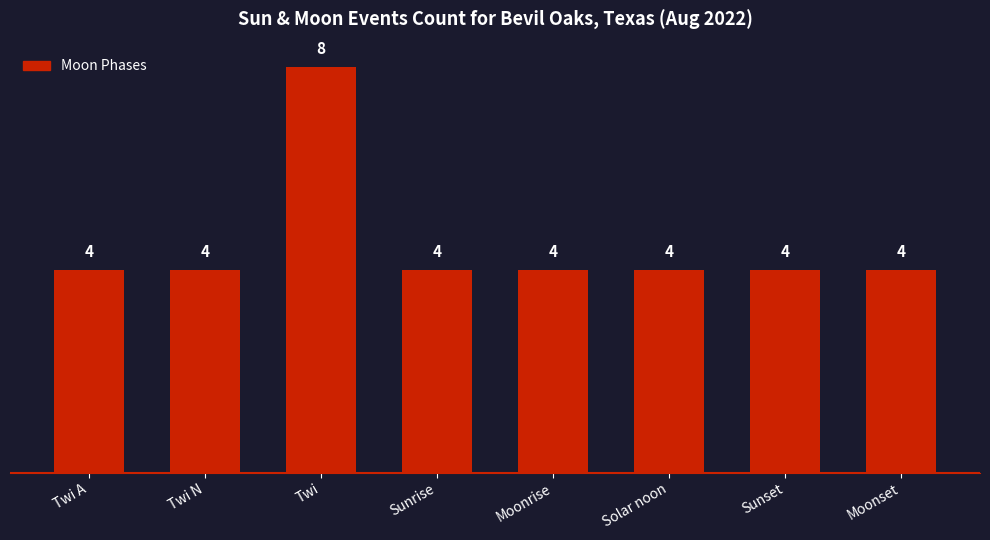

Count the values in the range 4 to 5.

7